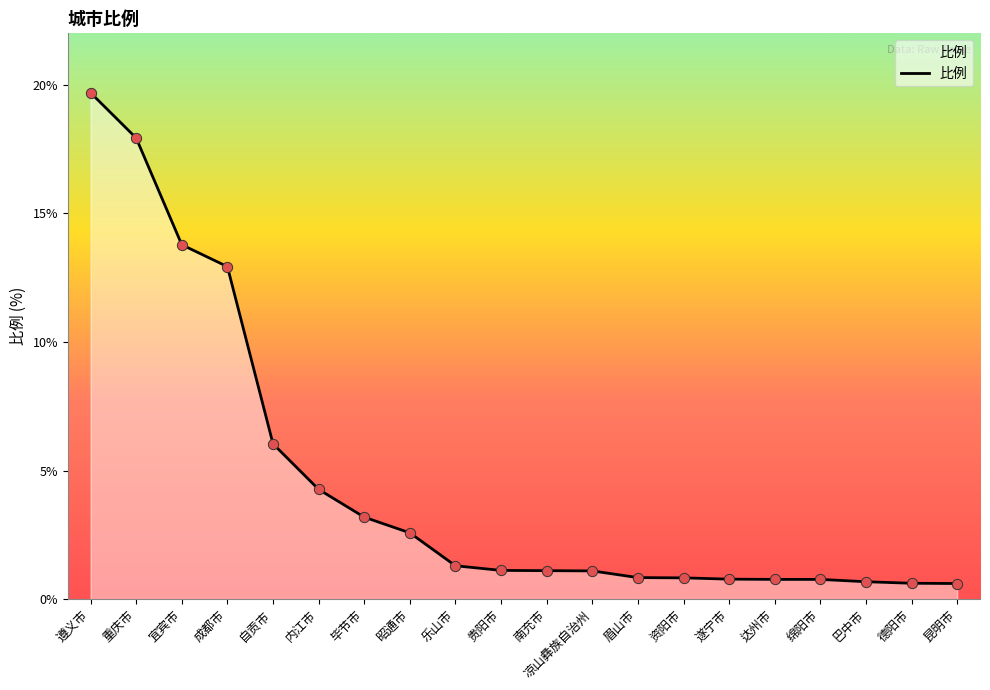

What is the change in value from 南充市 to 眉山市?

-0.3